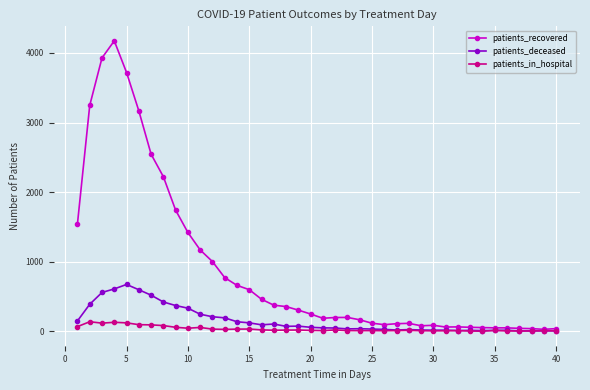

Does the chart display data point markers on the line(s)?

Yes